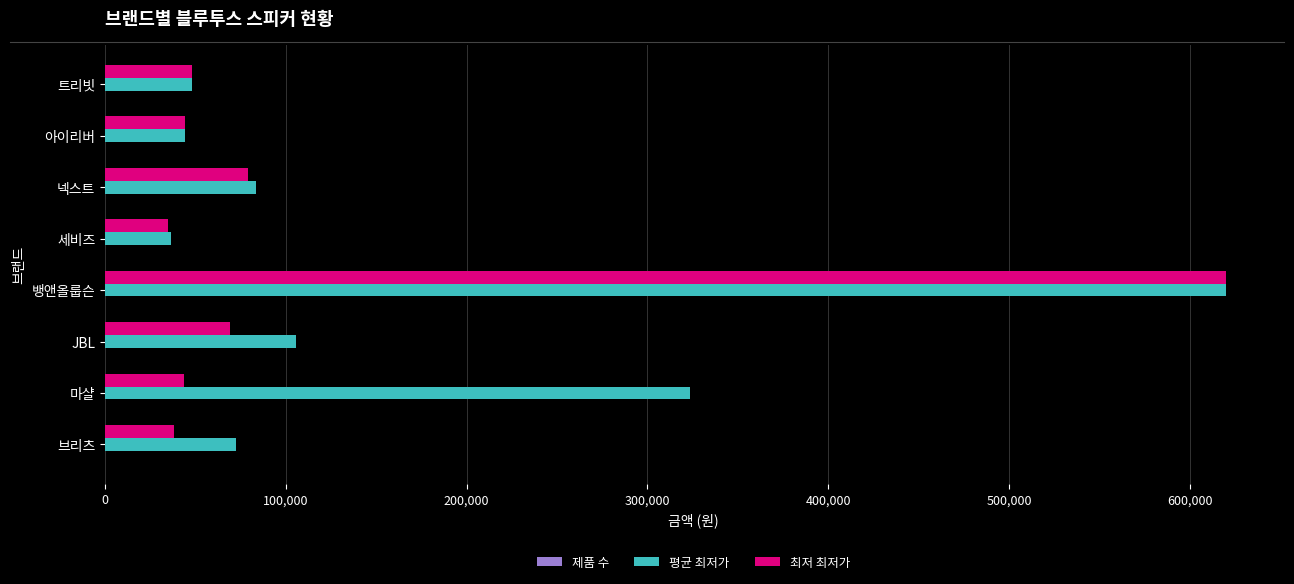

At which category is the sum across all series the highest?

뱅앤올룹슨